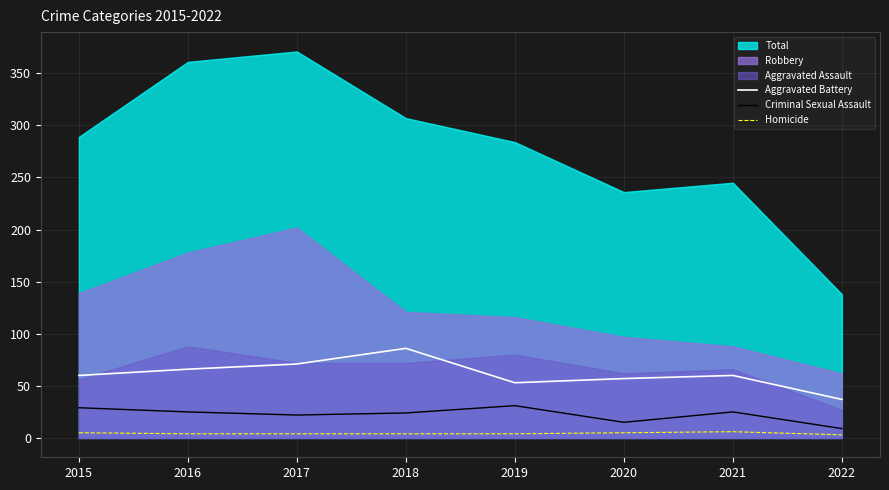

True or false: Aggravated Battery has a value of 57 at 2020.

True